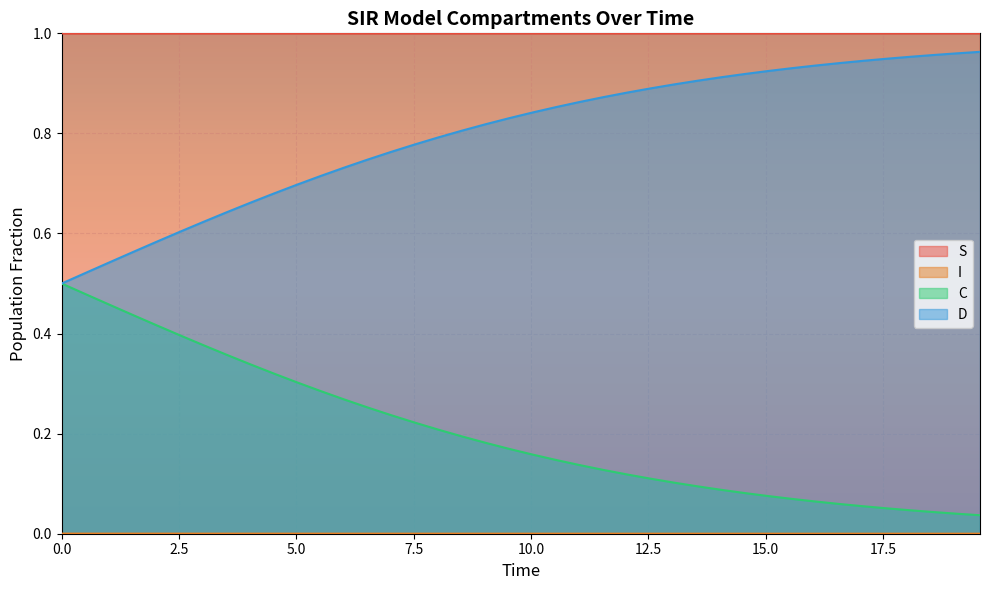

True or false: C and S cross at least once.

False